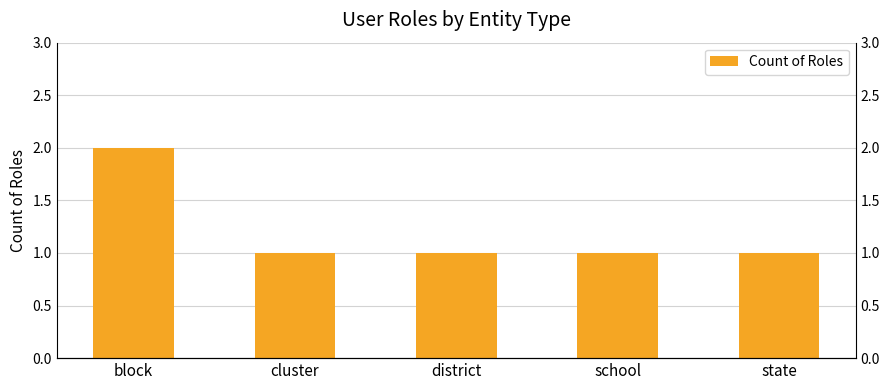

How many distinct data groups are displayed?

1